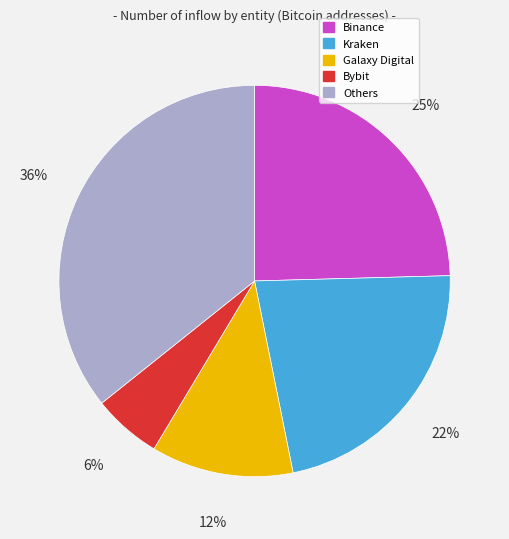

How many slices are in this pie chart?

5